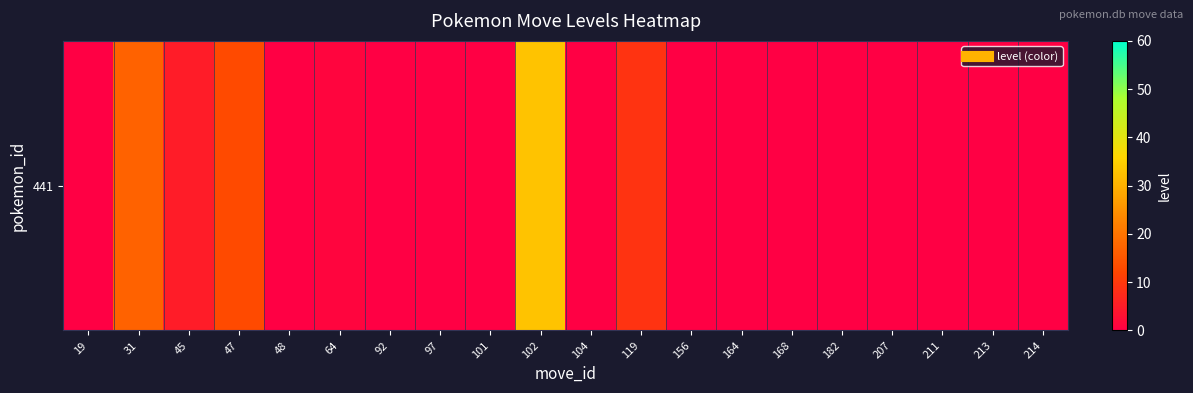

Reading right to left, what are all the values shown in this chart?

214=0	213=0	211=0	207=0	182=0	168=0	164=0	156=0	119=9	104=0	102=33	101=0	97=0	92=0	64=1	48=0	47=13	45=5	31=17	19=0